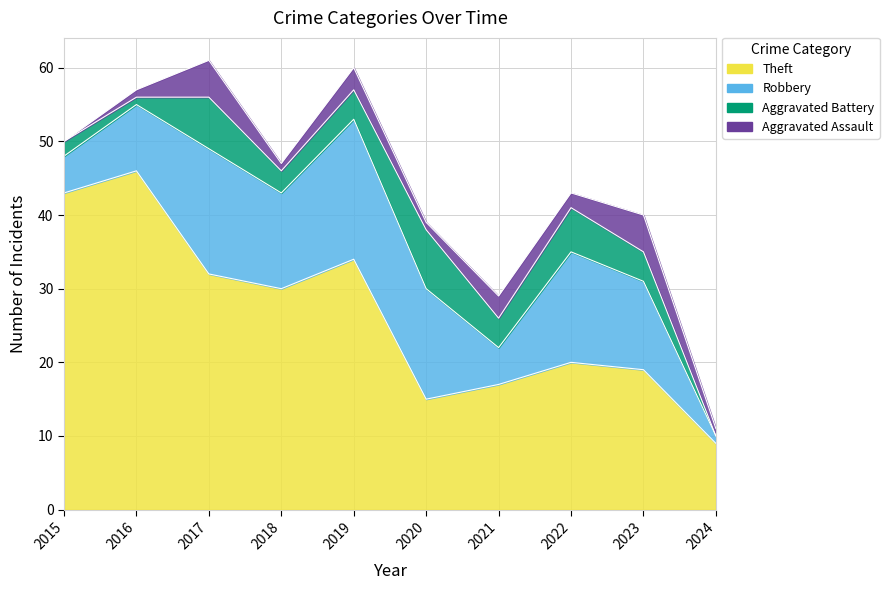

What is the average value of the Aggravated Battery series?

4